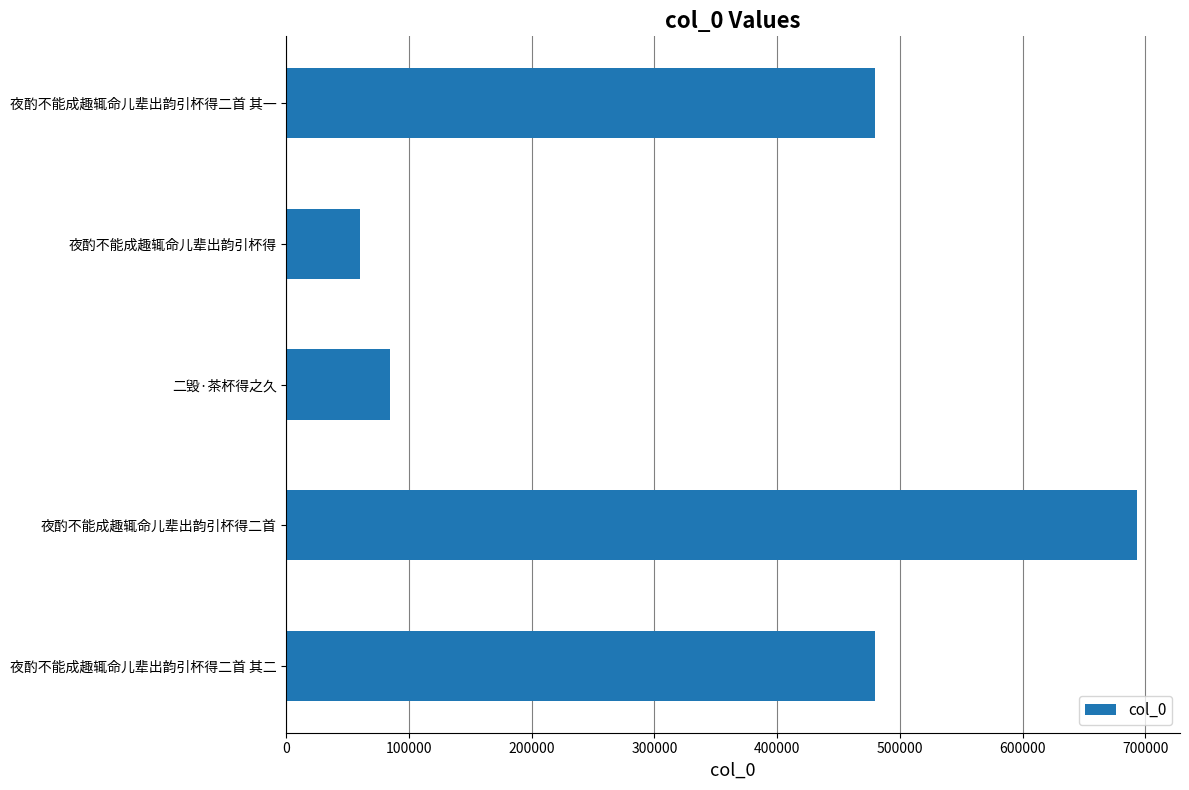

Which label corresponds to the largest value in the chart?

夜酌不能成趣辄命儿辈出韵引杯得二首